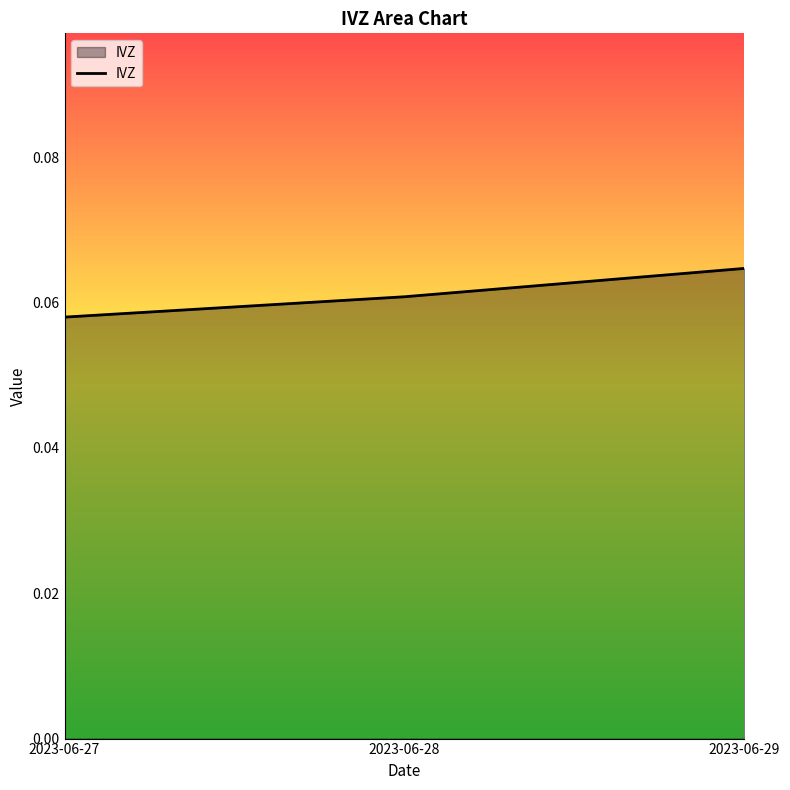

List the labels in order of value, largest first.

2023-06-29, 2023-06-28, 2023-06-27